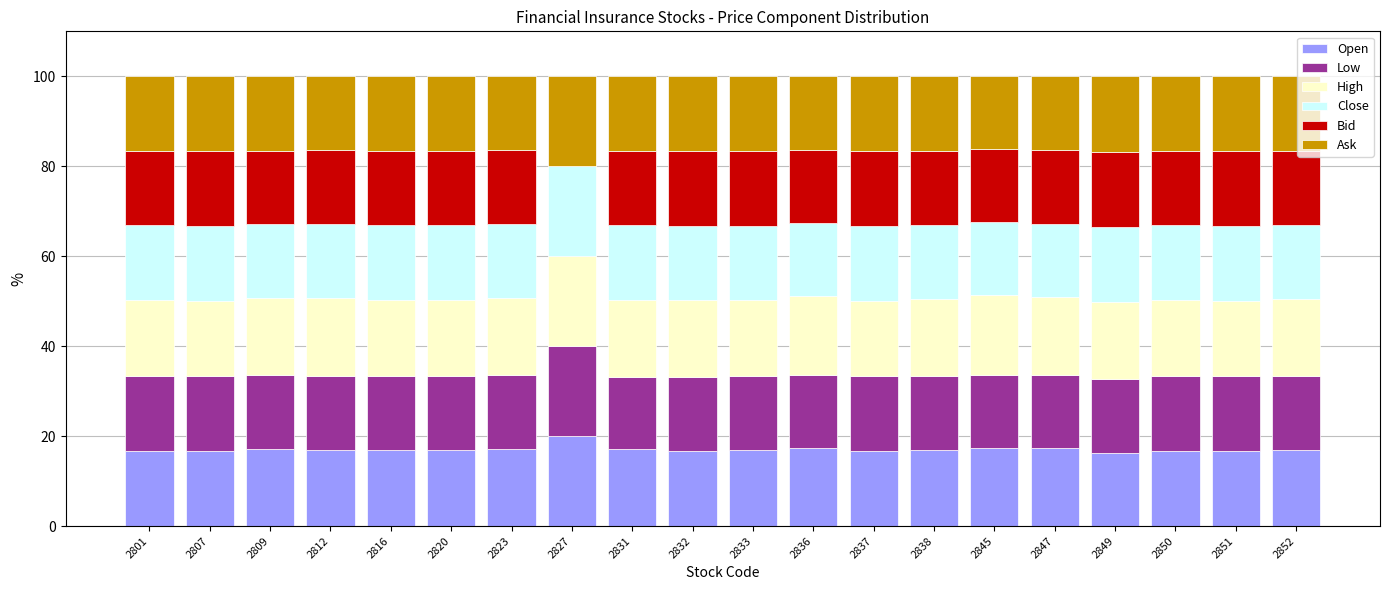

Is it true that Open equals 7.8 at 2838?

False